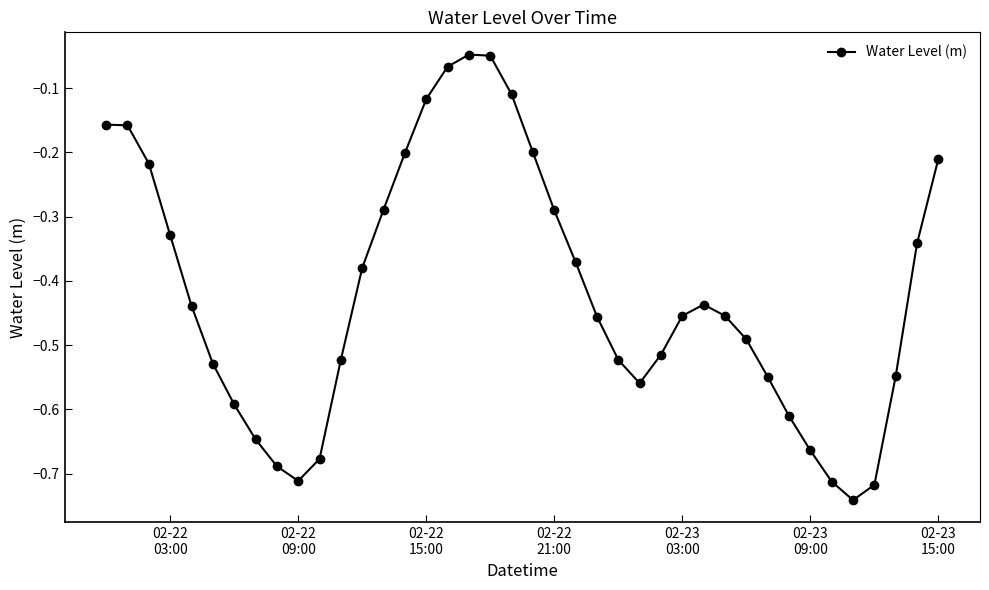

How many points are lower than both their immediate neighbors (excluding endpoints)?

3